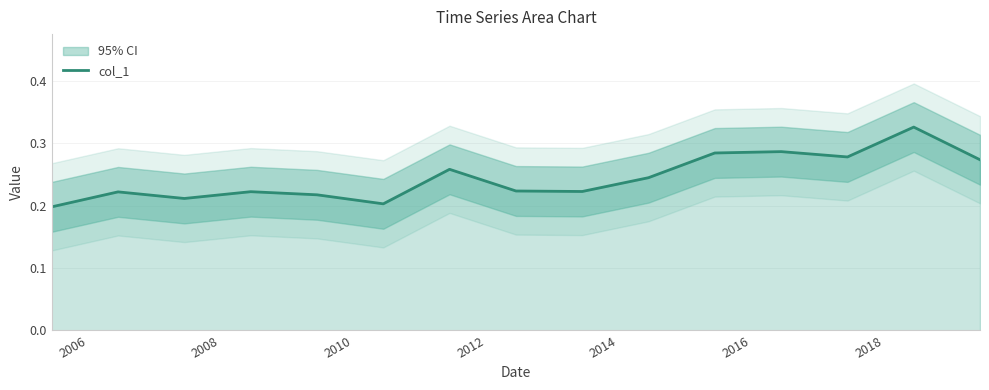

Reading left to right, transcribe all the data shown in this chart.

0.2	0.2	0.2	0.2	0.2	0.2	0.3	0.2	0.2	0.2	0.3	0.3	0.3	0.3	0.3